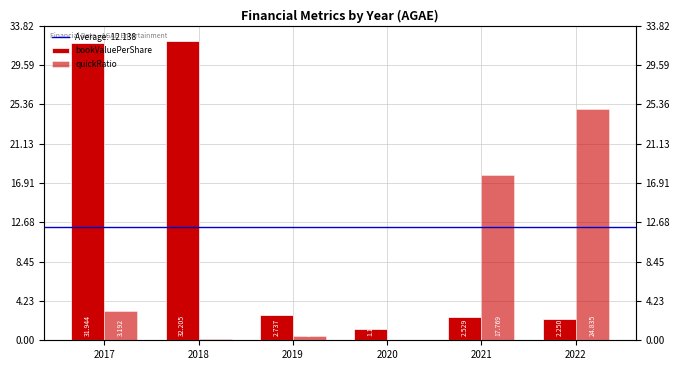

Which label corresponds to the smallest value in the chart?

2020